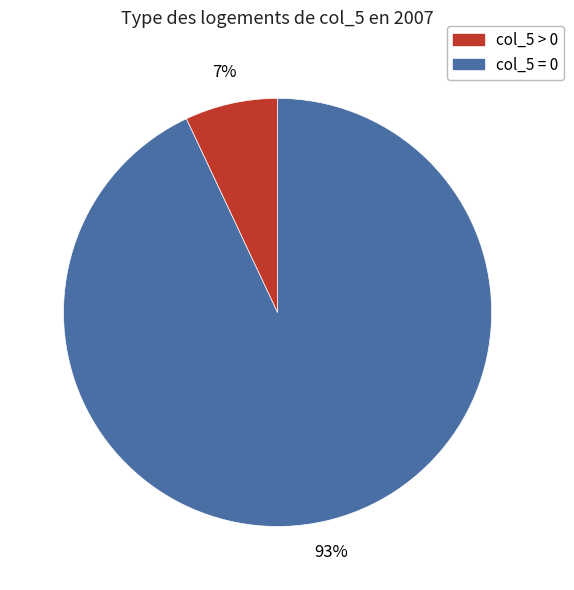

Is there any slice that represents more than half of the pie?

Yes